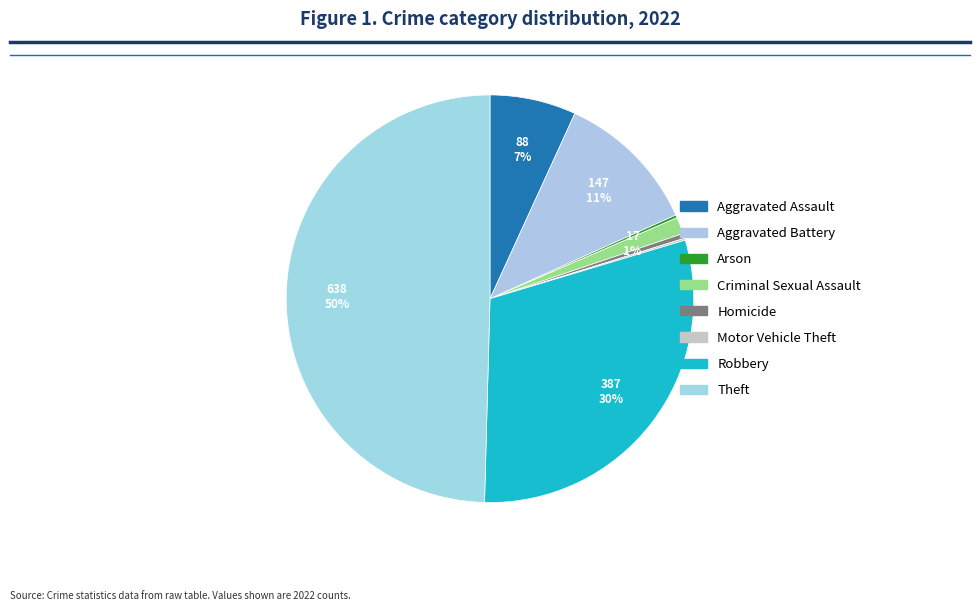

To the nearest percent, what percentage of the pie is Robbery?

30%